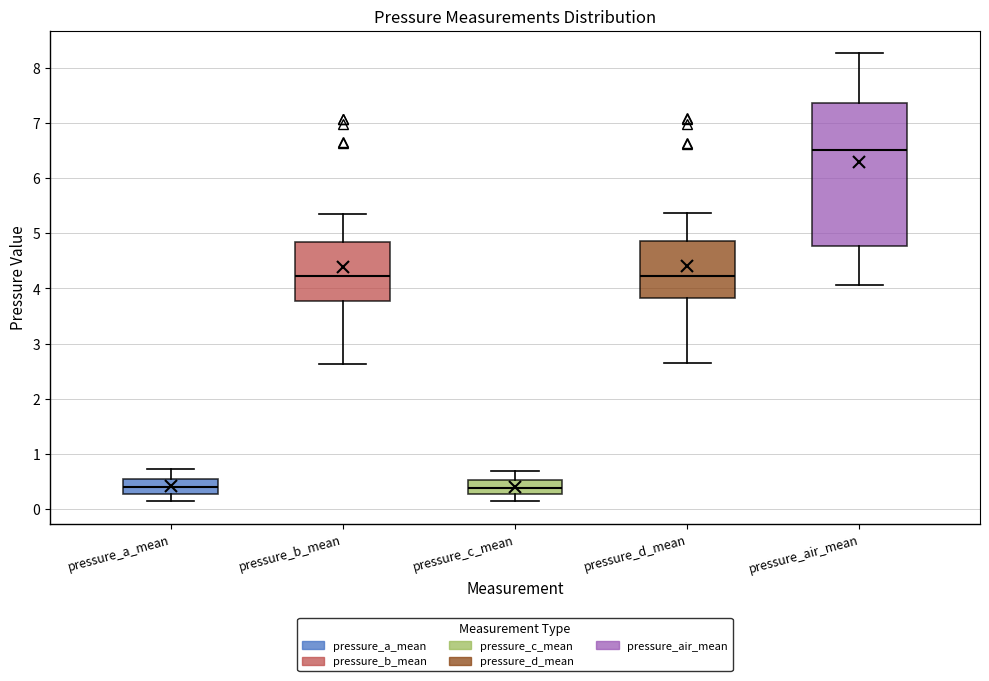

Where does the upper whisker of the box for pressure_d_mean end on the y-axis? The values are not printed on the chart, so give them approximately, as read against the axis.

5.4